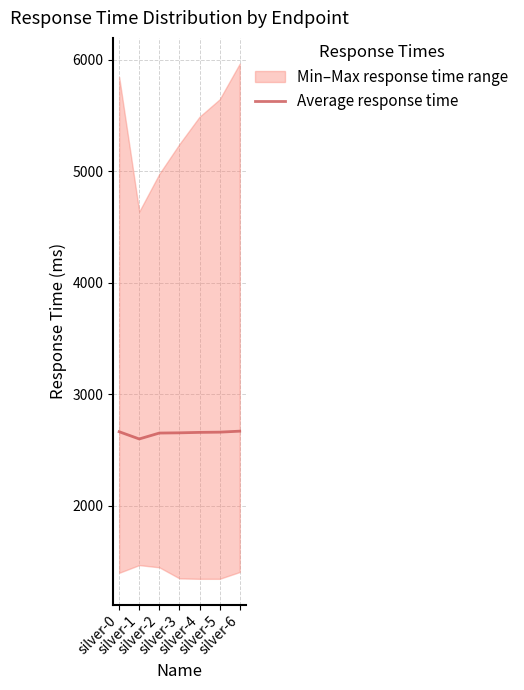

Reading left to right, extract all data points from this chart.

silver-0=2666	silver-1=2601	silver-2=2654	silver-3=2656	silver-4=2660	silver-5=2662	silver-6=2671